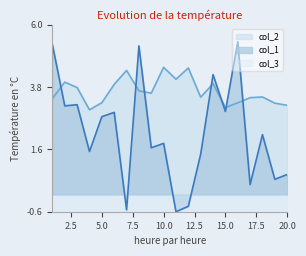

Which category has the highest value in the col_1 series?

16